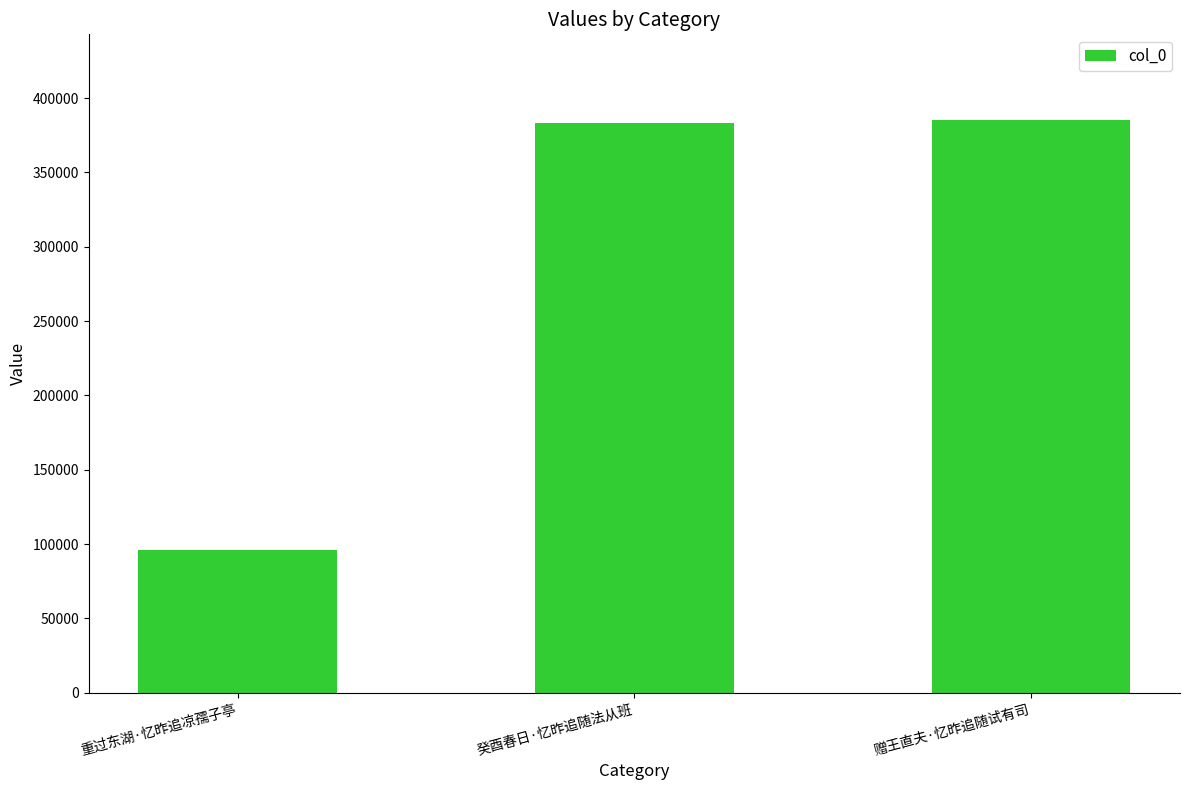

What is the label of the 3rd bar from the right?

重过东湖·忆昨追凉孺子亭